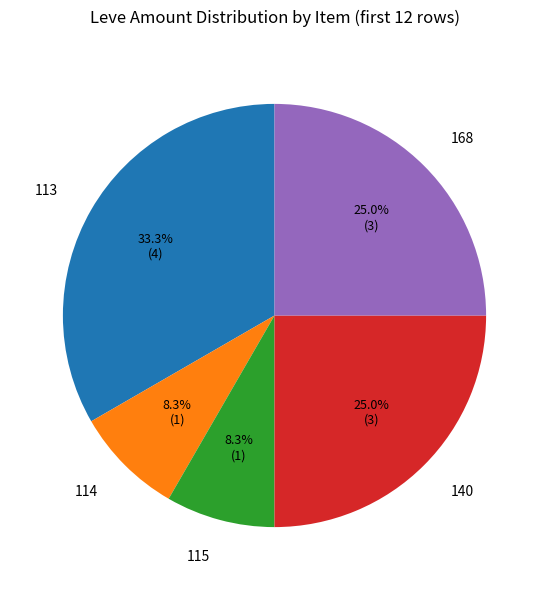

What is the largest slice in the pie chart?

113